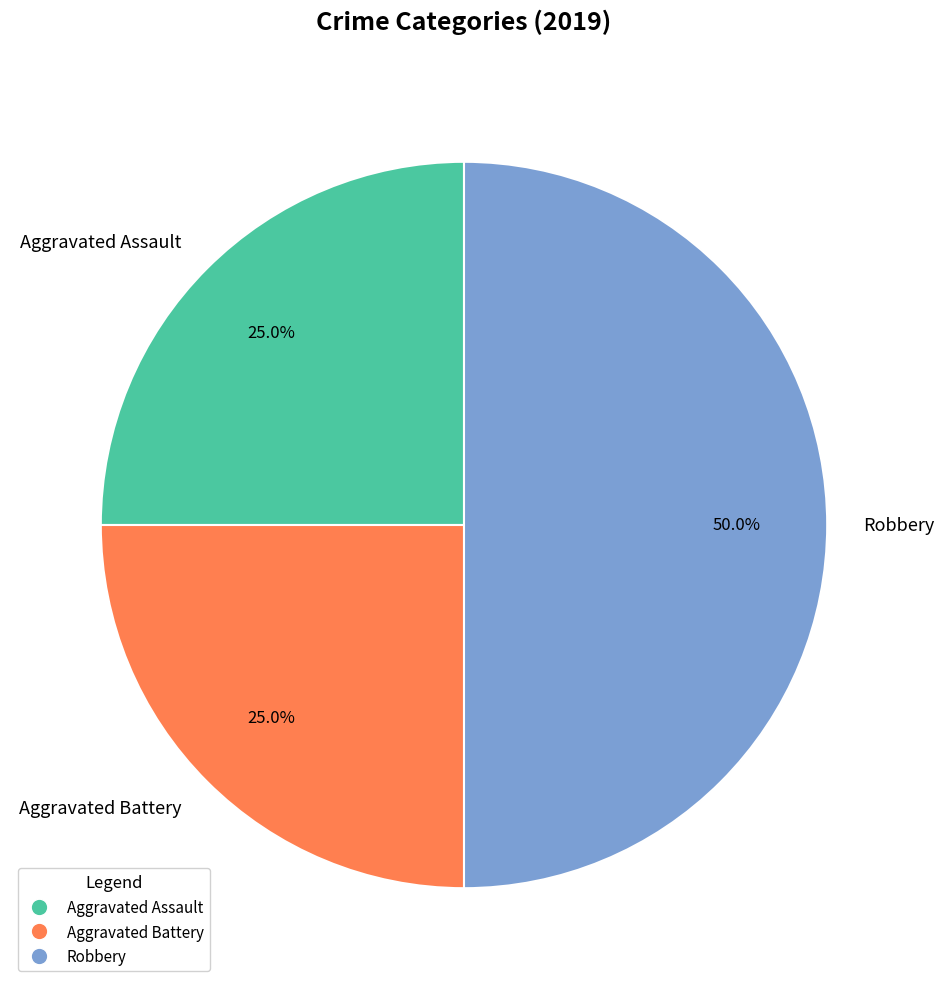

Does Aggravated Assault account for over 50% of the chart?

No